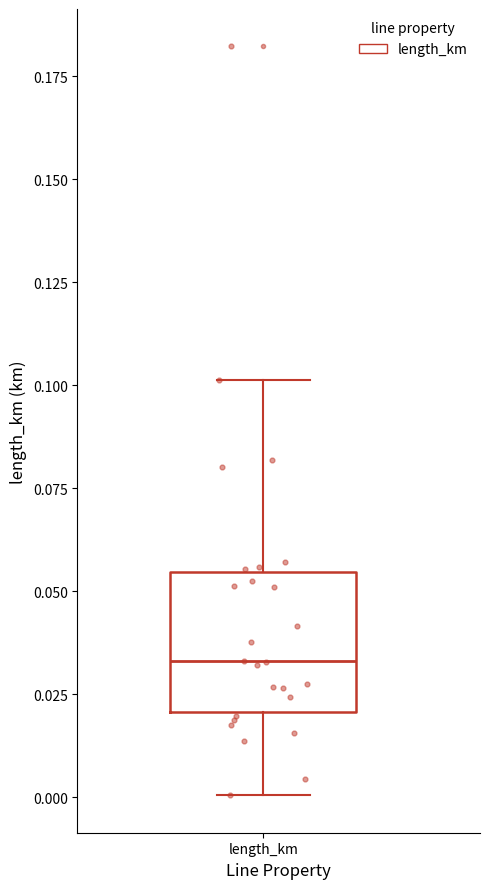

Read this box plot against the y-axis: the position of the median line, the range covered by the box, and the ends of both whiskers. The values are not printed on the chart, so give them approximately, as read against the axis.

median 0.035, box 0.020 to 0.055, whiskers 0.000 to 0.100